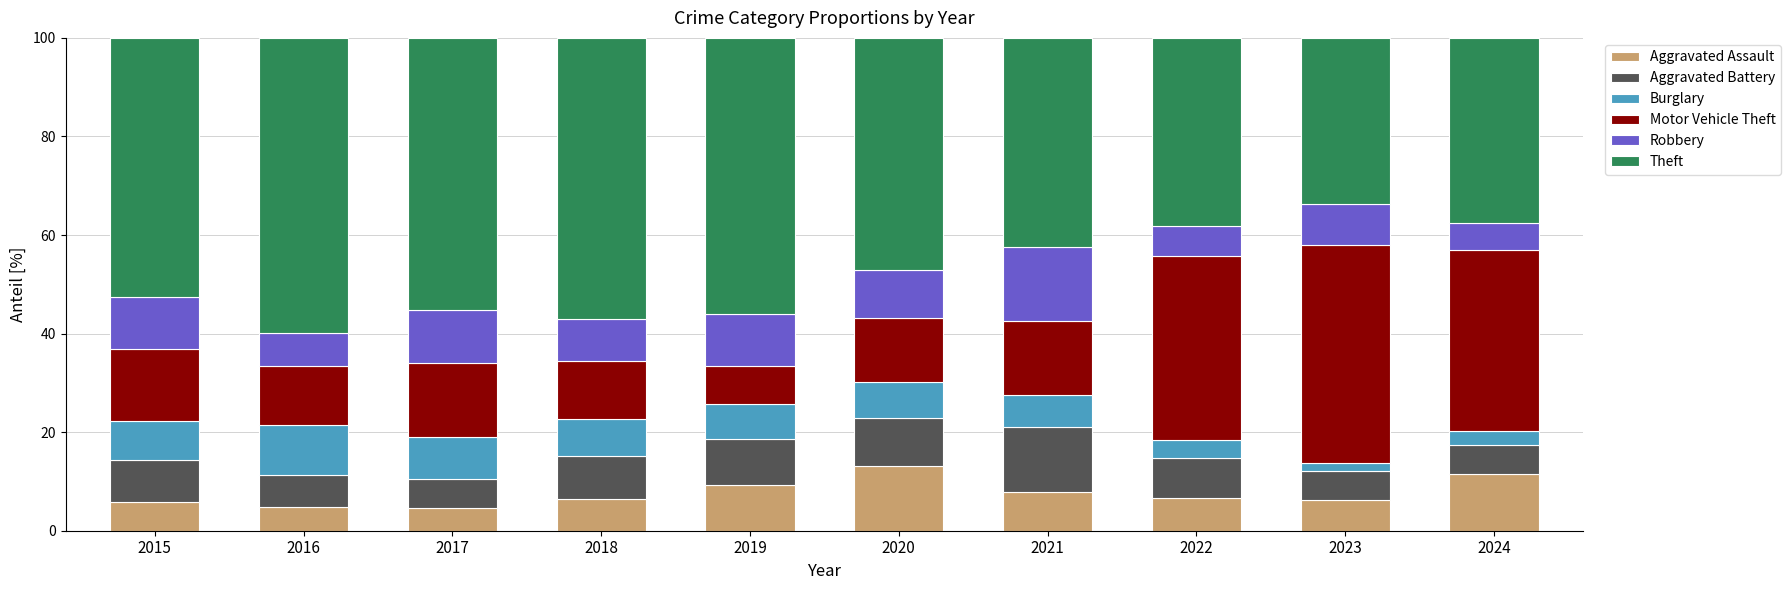

True or false: Aggravated Assault has a value of 6.5 at 2018.

True